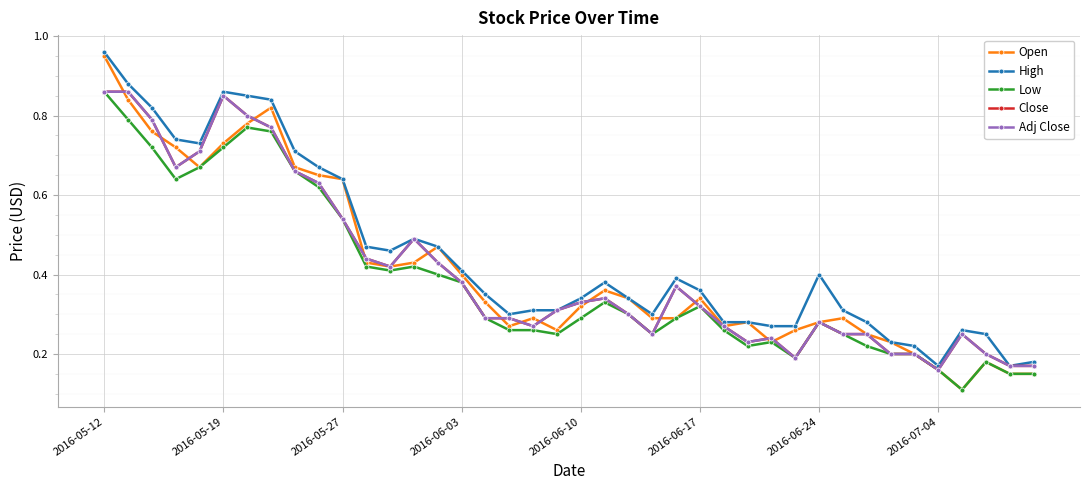

At which label does Adj Close reach its peak?

2016-05-12